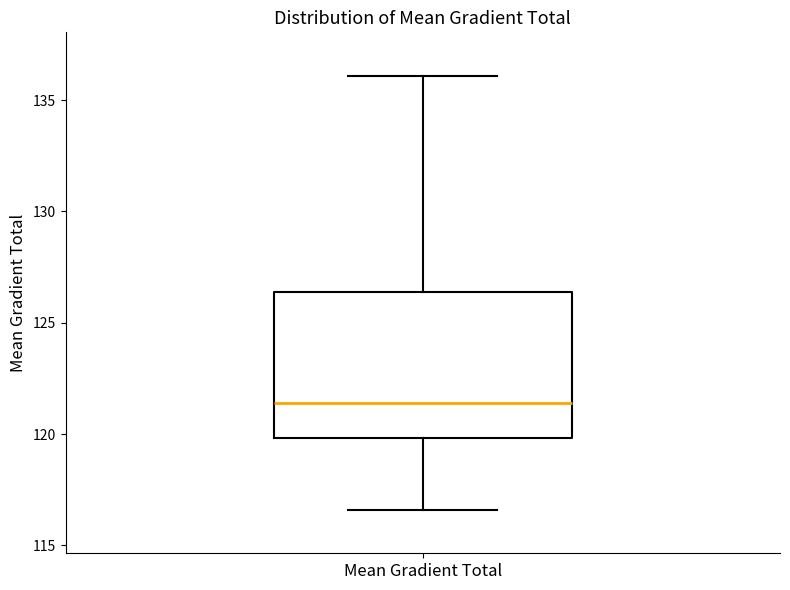

Where does the median line of the box for Mean Gradient Total sit on the y-axis? The values are not printed on the chart, so give them approximately, as read against the axis.

121.5